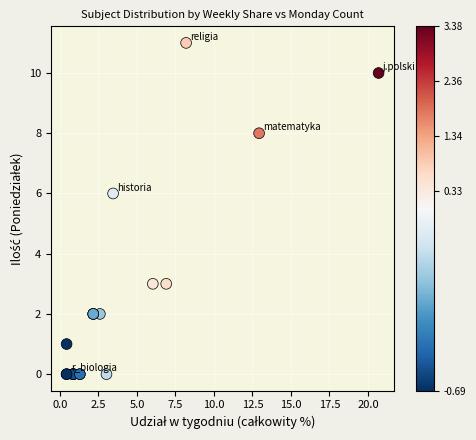

What Y value in the scatter plot is closest to 5?

6